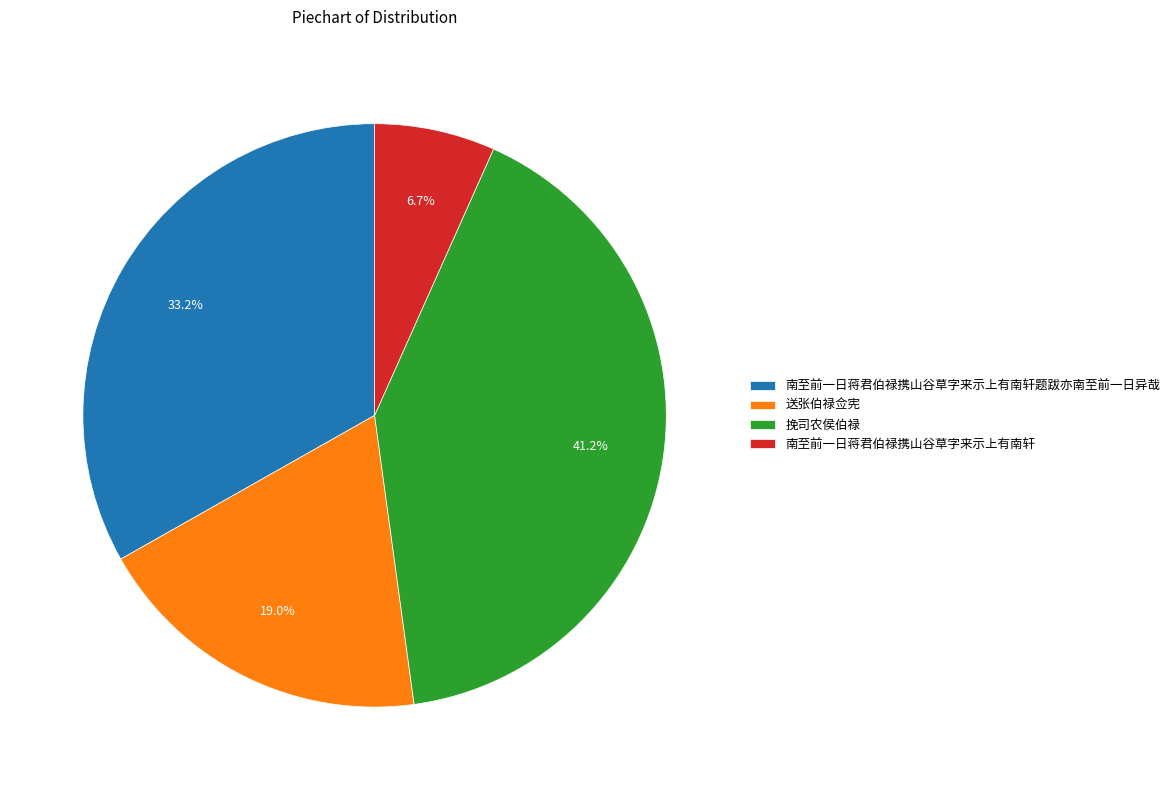

Which has a higher value, 挽司农侯伯禄 or 南至前一日蒋君伯禄携山谷草字来示上有南轩题跋亦南至前一日异哉?

挽司农侯伯禄